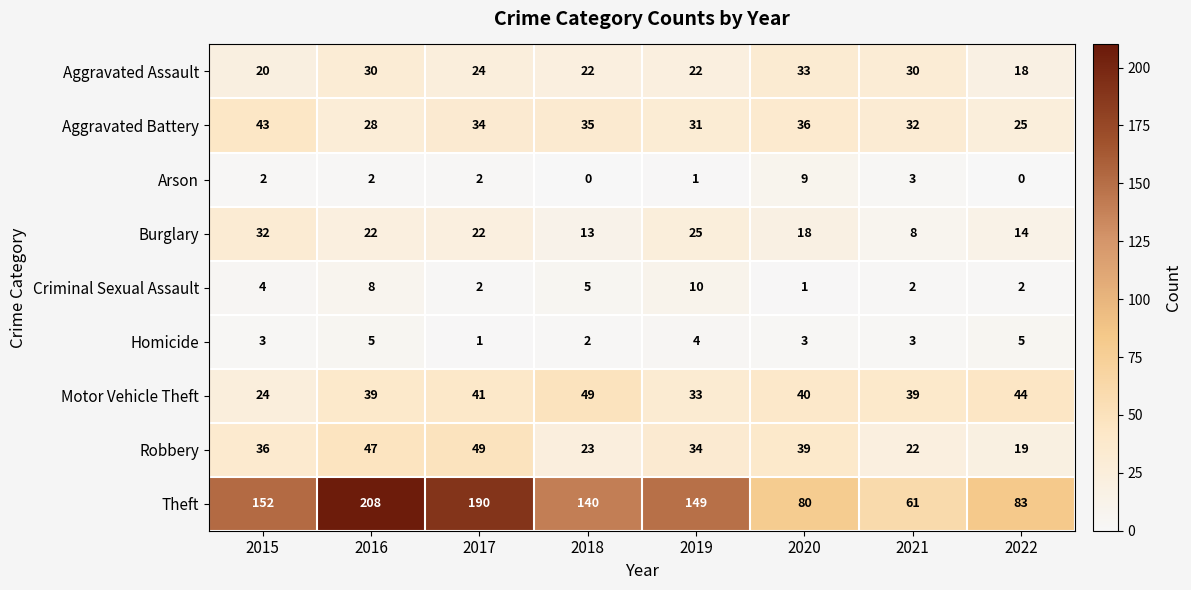

Between 2017 and 2021, which series saw the biggest shift?

Theft